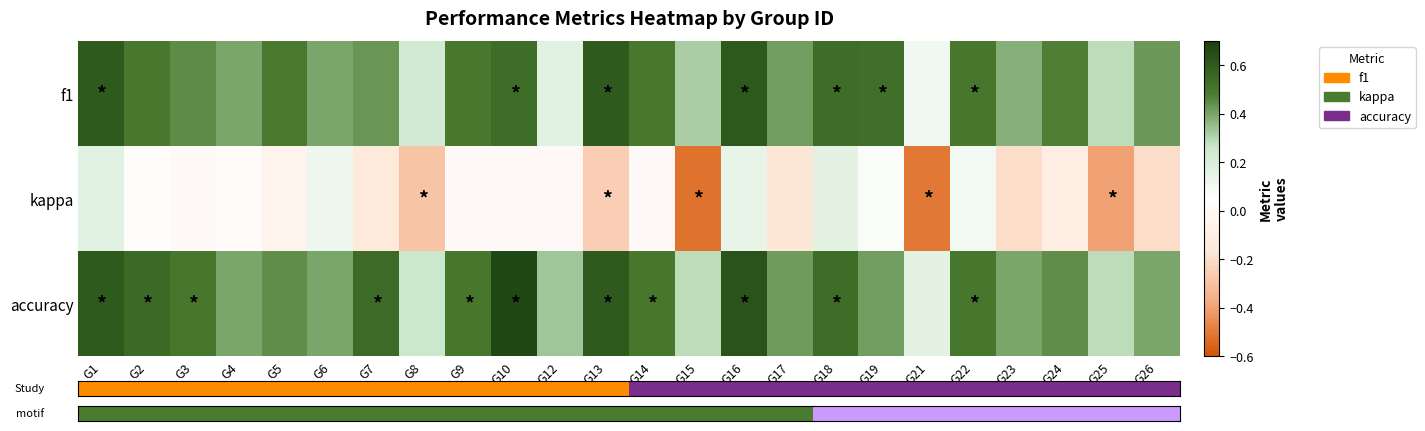

The value of accuracy at G13 is 0.1. True or false?

False